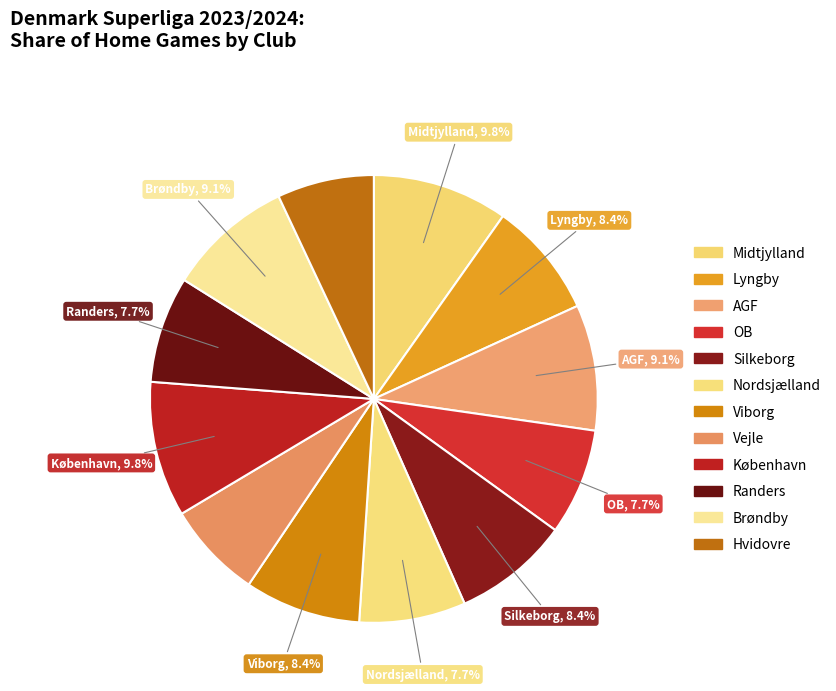

Is there a majority slice in this chart?

No